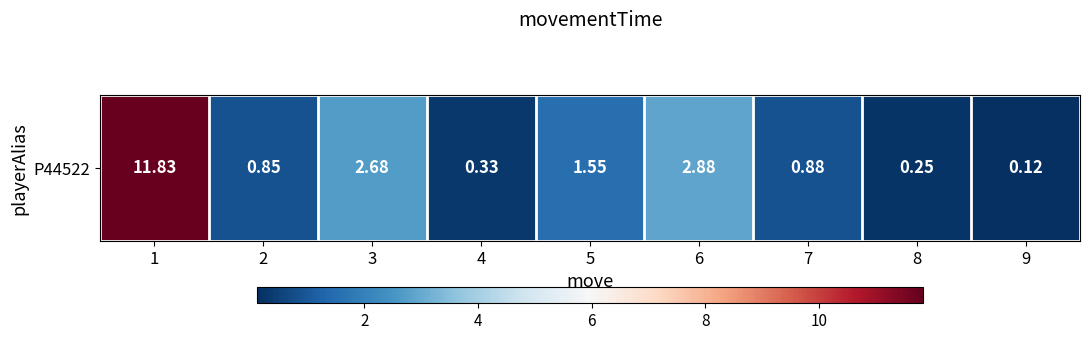

Reading left to right, extract all data points from this chart.

11.8	0.8	2.7	0.3	1.5	2.9	0.9	0.2	0.1